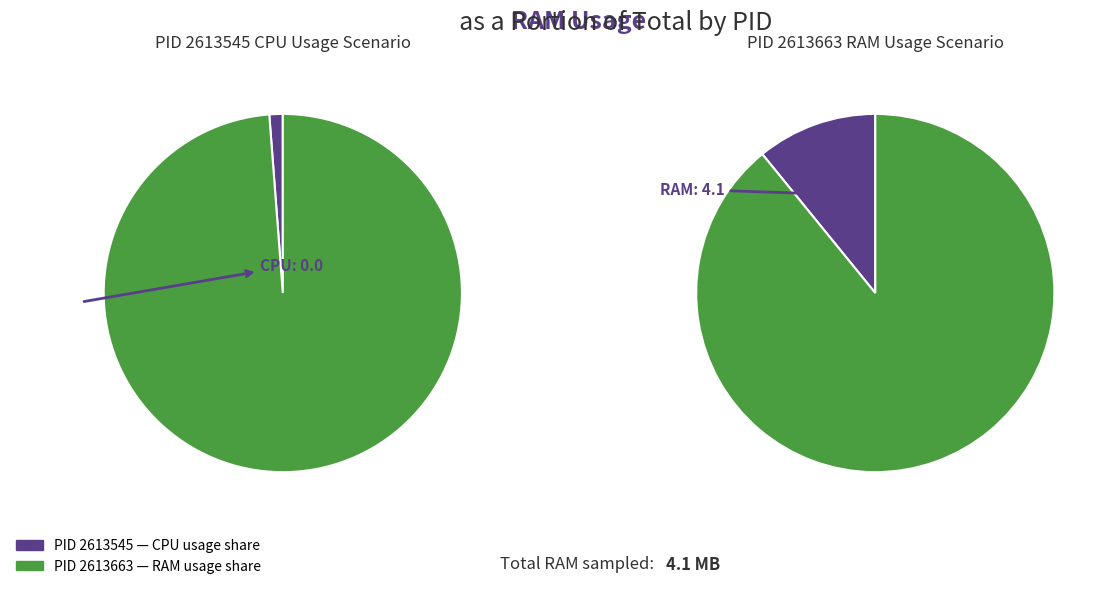

Is it true that 2613545 is 0% of the pie?

True